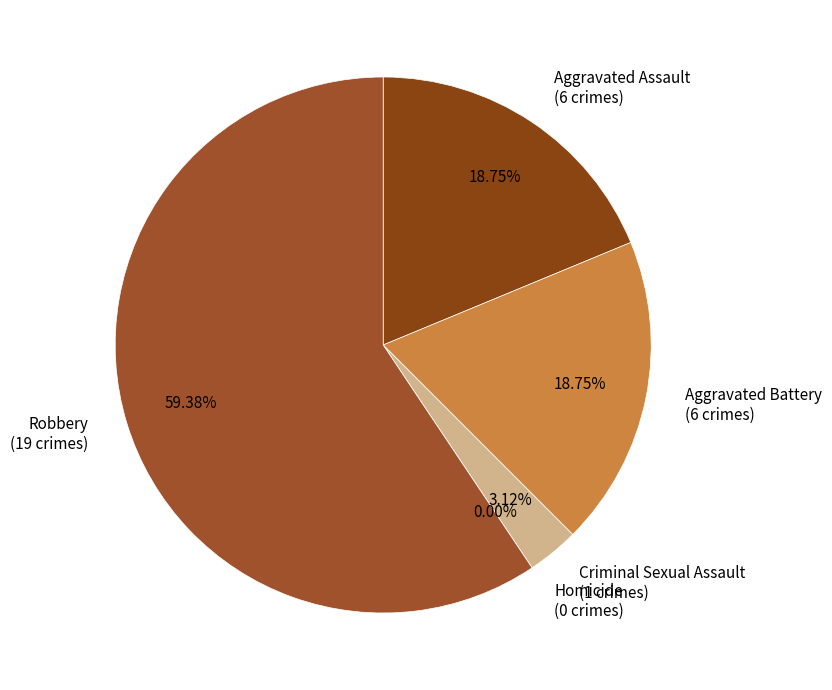

True or false: Homicide accounts for 1% of the total.

False